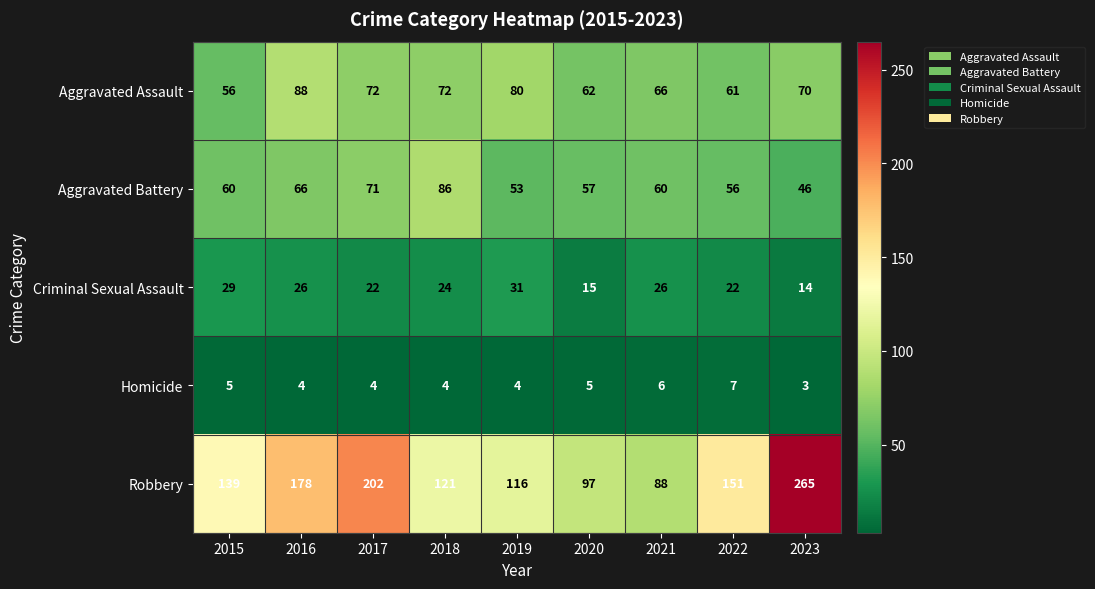

At which label does Criminal Sexual Assault first exceed 24?

2015